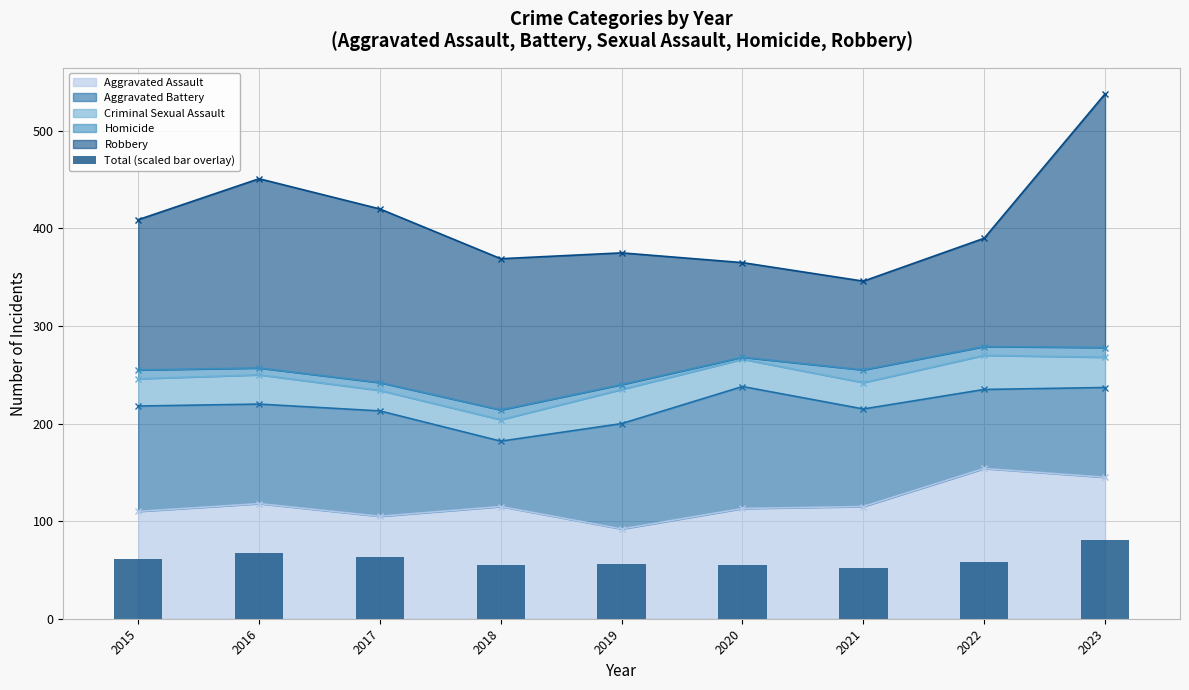

What is the ratio of the value at 2015 to the value at 2023?

0.8